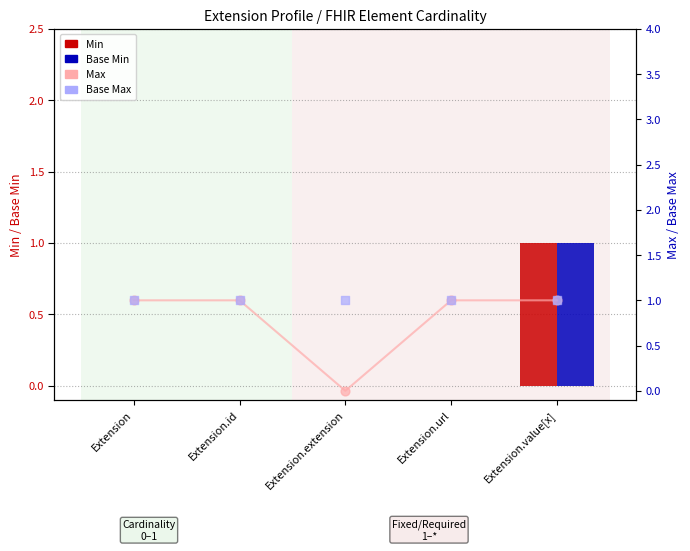

What is the total value across all series at Extension.id?

2